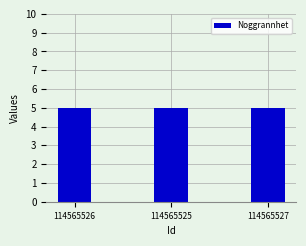

The Taxonsorteringsordning series shows 34675 at 114565525. True or false?

False